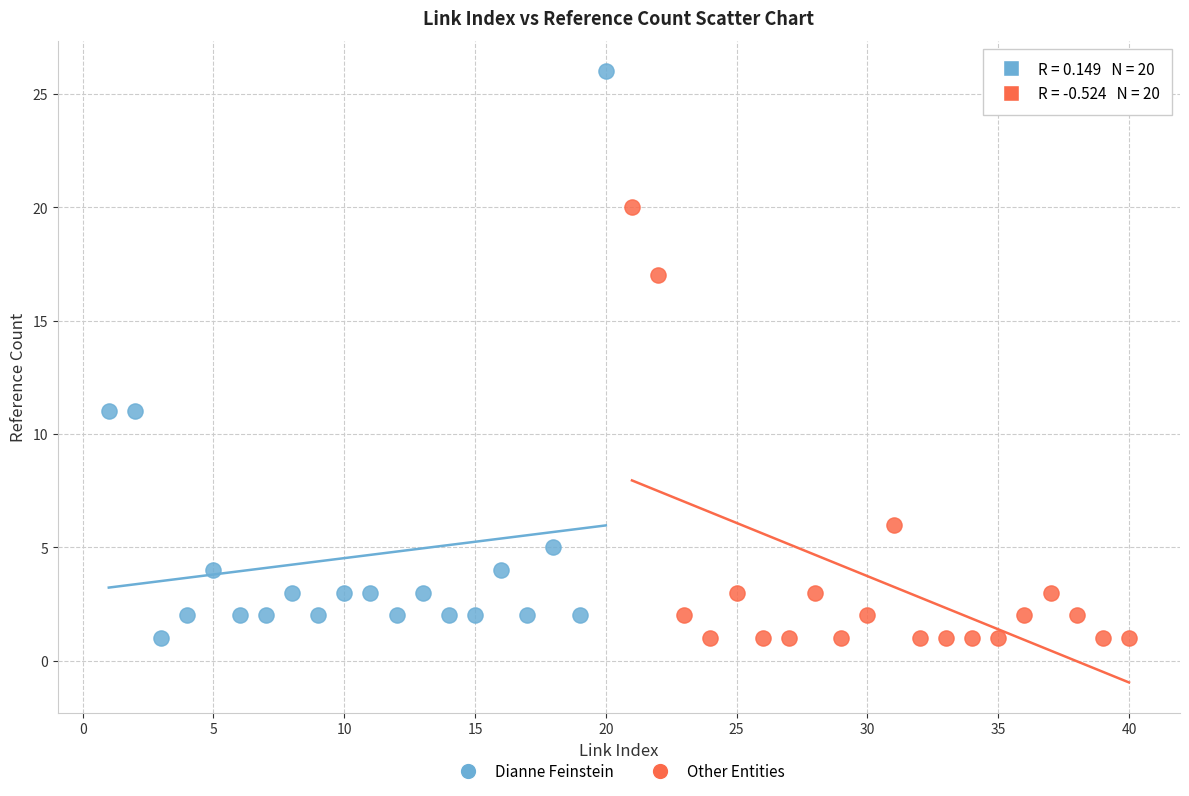

Which series has the largest Y range (max minus min)?

Dianne Feinstein